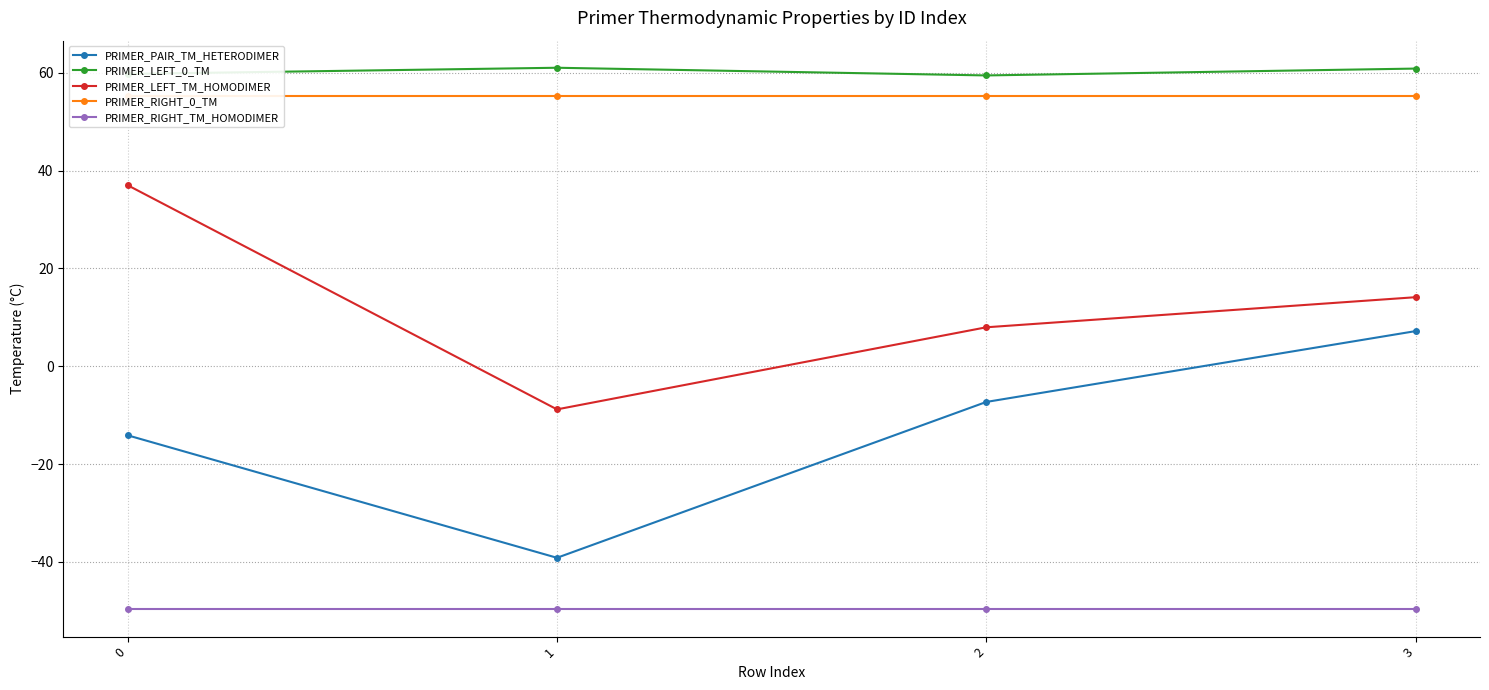

Is the value of PRIMER_LEFT_TM_HOMODIMER at 2 greater than the value of PRIMER_PAIR_TM_HETERODIMER at 2?

Yes